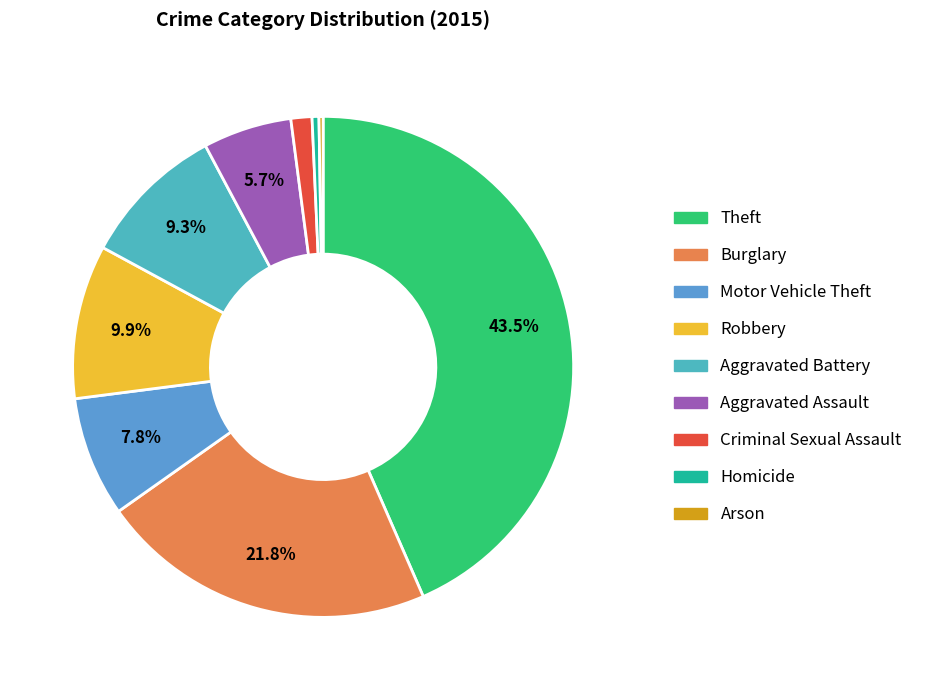

What is the ratio of the value at Aggravated Assault to the value at Burglary?

0.3